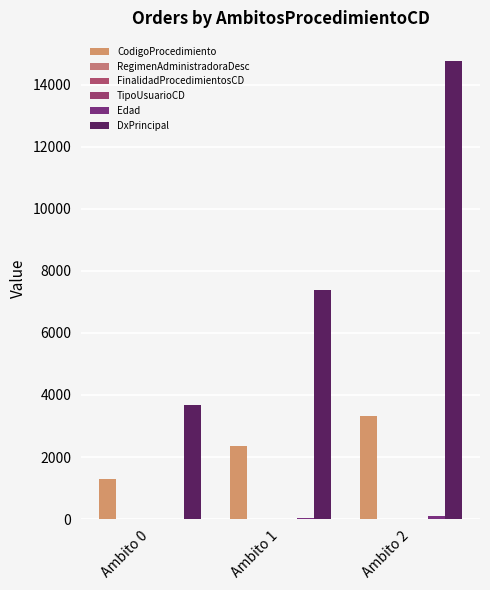

Which series has the largest total across all categories?

DxPrincipal